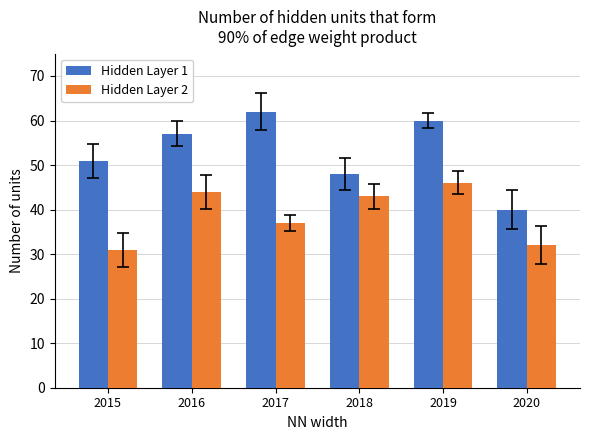

Which series has the largest total across all categories?

Hidden Layer 1